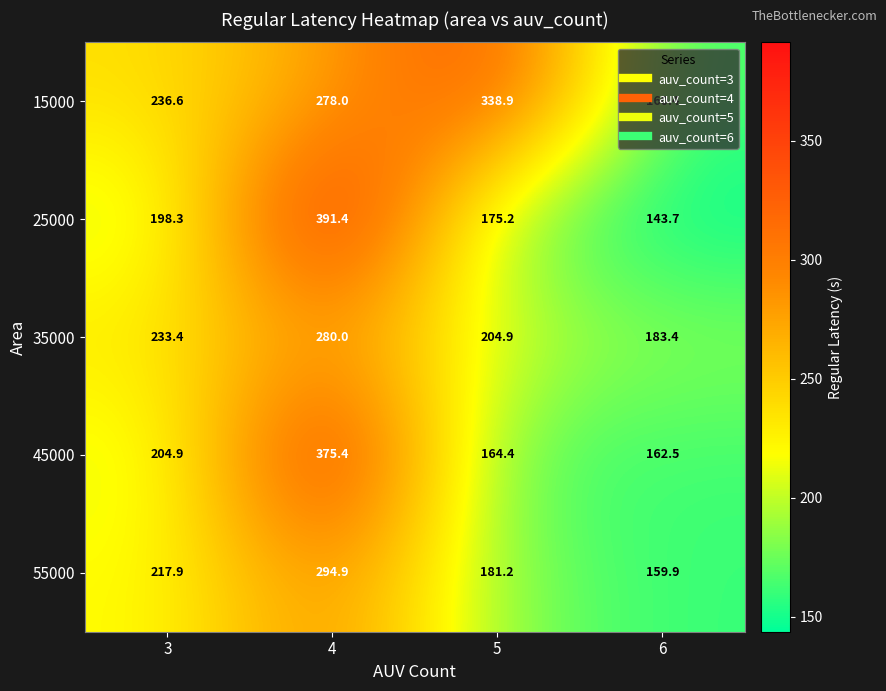

What is the spread (max minus min) of values at 5?

174.5